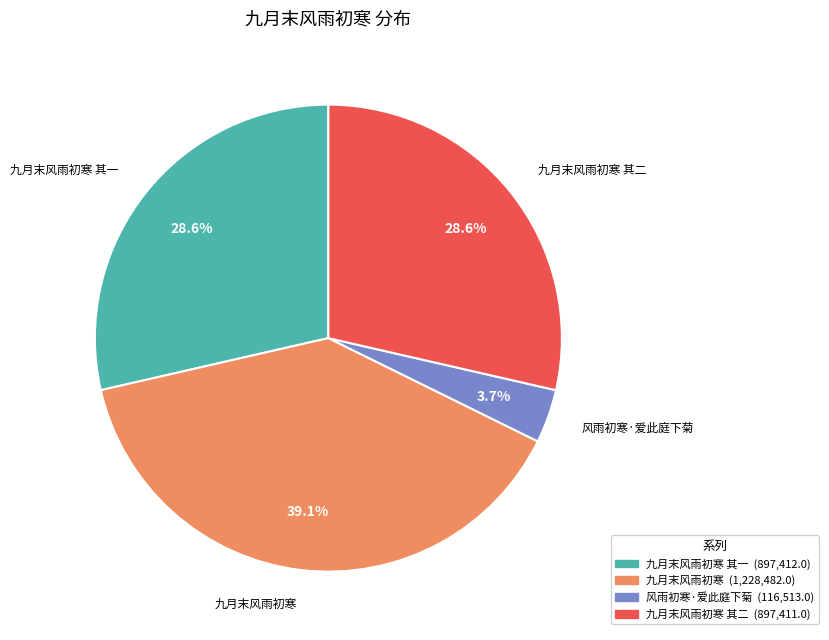

Does any single category account for the majority?

No